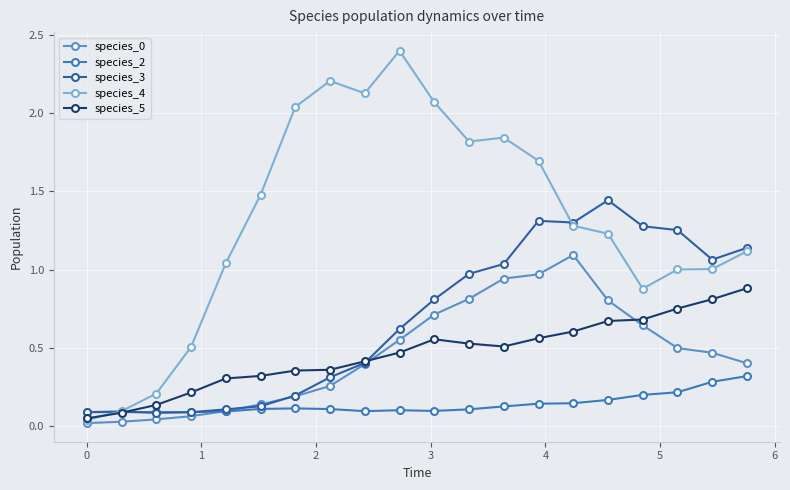

Does the chart display data point markers on the line(s)?

Yes